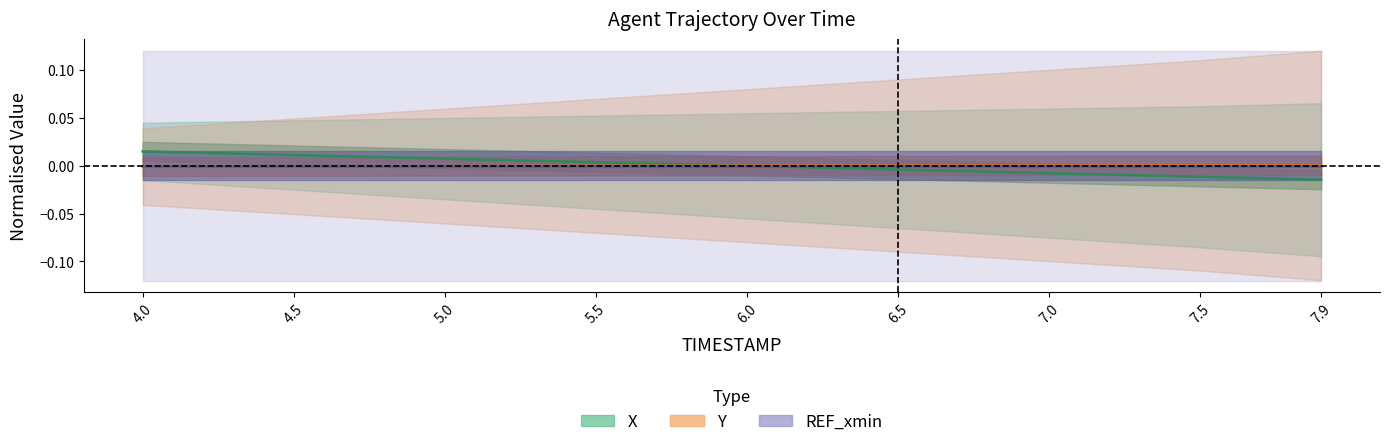

Which series has the largest range (max minus min)?

X